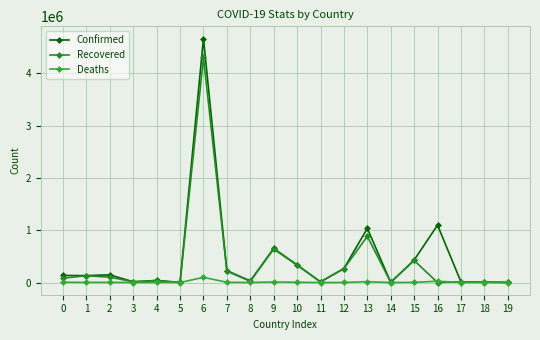

Count the number of categories in the chart.

20